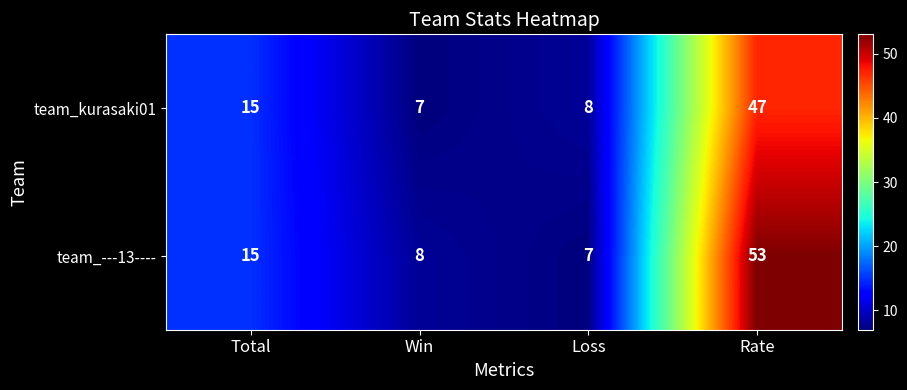

What is the sum of all team_kurasaki01 values?

77